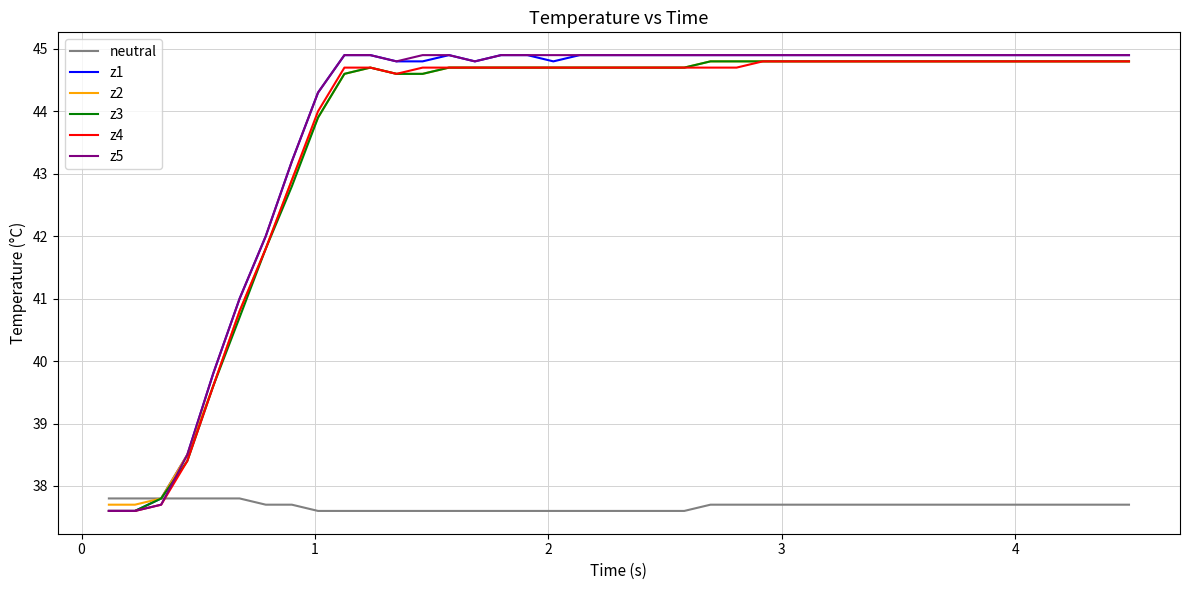

Reading left to right, transcribe all the data shown in this chart.

neutral: 37.8	37.8	37.8	37.8	37.8	37.8	37.7	37.7	37.6	37.6	37.6	37.6	37.6	37.6	37.6	37.6	37.6	37.6	37.6	37.6	37.6	37.6	37.6	37.7	37.7	37.7	37.7	37.7	37.7	37.7	37.7	37.7	37.7	37.7	37.7	37.7	37.7	37.7	37.7	37.7
z1: 37.6	37.6	37.8	38.5	39.8	41.0	42.0	43.2	44.3	44.9	44.9	44.8	44.8	44.9	44.8	44.9	44.9	44.8	44.9	44.9	44.9	44.9	44.9	44.9	44.9	44.9	44.9	44.9	44.9	44.9	44.9	44.9	44.9	44.9	44.9	44.9	44.9	44.9	44.9	44.9
z2: 37.7	37.7	37.8	38.5	39.6	40.8	41.8	42.9	43.9	44.6	44.7	44.6	44.6	44.7	44.7	44.7	44.7	44.7	44.7	44.7	44.7	44.7	44.7	44.8	44.8	44.8	44.8	44.8	44.8	44.8	44.8	44.8	44.8	44.8	44.8	44.8	44.8	44.8	44.8	44.8
z3: 37.6	37.6	37.8	38.4	39.6	40.7	41.8	42.8	43.9	44.6	44.7	44.6	44.6	44.7	44.7	44.7	44.7	44.7	44.7	44.7	44.7	44.7	44.7	44.8	44.8	44.8	44.8	44.8	44.8	44.8	44.8	44.8	44.8	44.8	44.8	44.8	44.8	44.8	44.8	44.8
z4: 37.6	37.6	37.7	38.4	39.6	40.8	41.8	42.9	44.0	44.7	44.7	44.6	44.7	44.7	44.7	44.7	44.7	44.7	44.7	44.7	44.7	44.7	44.7	44.7	44.7	44.8	44.8	44.8	44.8	44.8	44.8	44.8	44.8	44.8	44.8	44.8	44.8	44.8	44.8	44.8
z5: 37.6	37.6	37.7	38.5	39.8	41.0	42.0	43.2	44.3	44.9	44.9	44.8	44.9	44.9	44.8	44.9	44.9	44.9	44.9	44.9	44.9	44.9	44.9	44.9	44.9	44.9	44.9	44.9	44.9	44.9	44.9	44.9	44.9	44.9	44.9	44.9	44.9	44.9	44.9	44.9